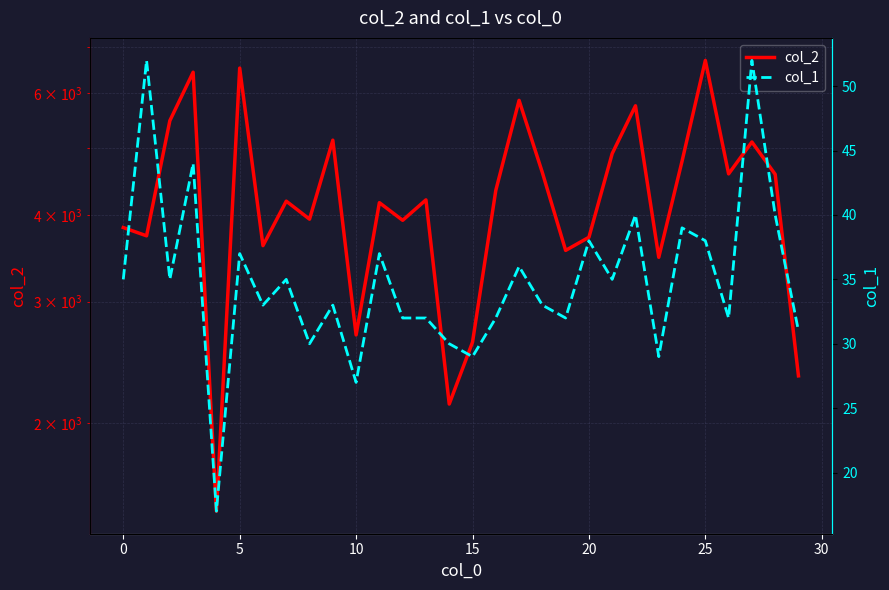

Does the chart display data point markers on the line(s)?

No